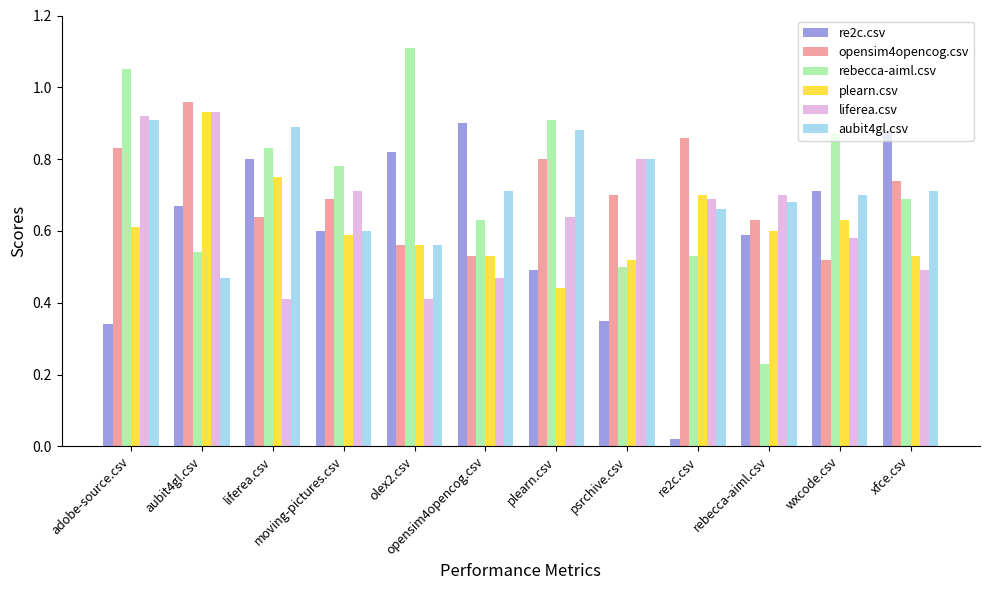

At how many categories does at least one series exceed 0?

12